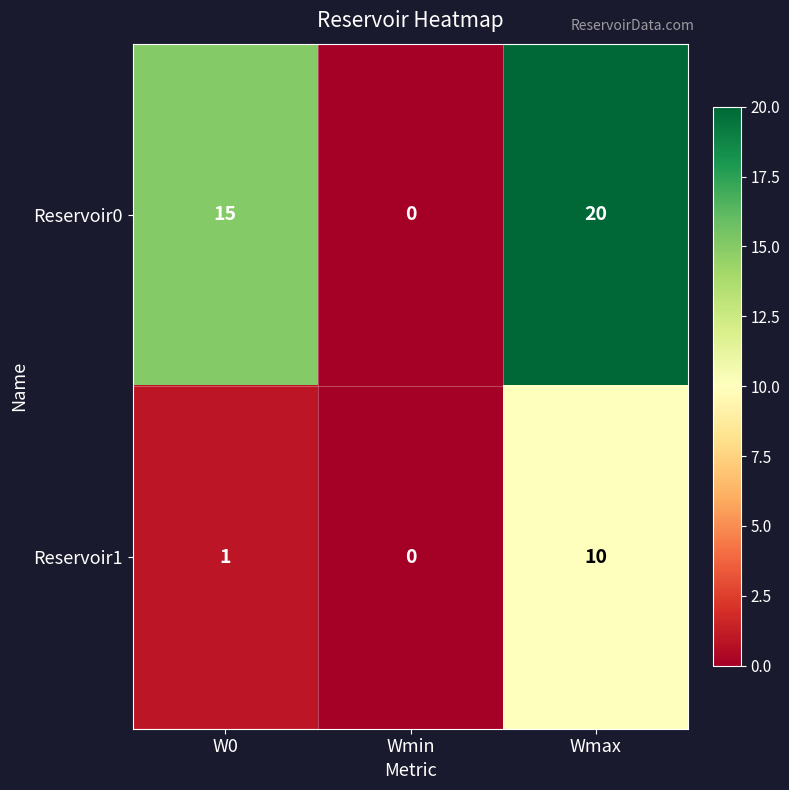

What is the sum of all Reservoir0 values?

35